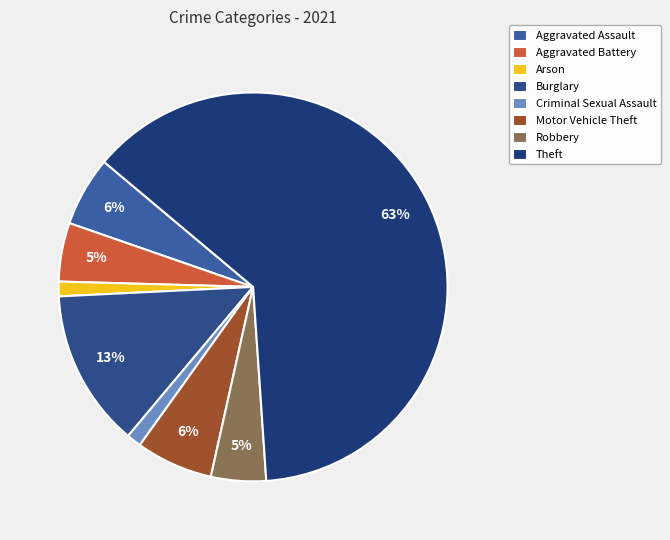

True or false: Aggravated Battery accounts for 5% of the total.

True